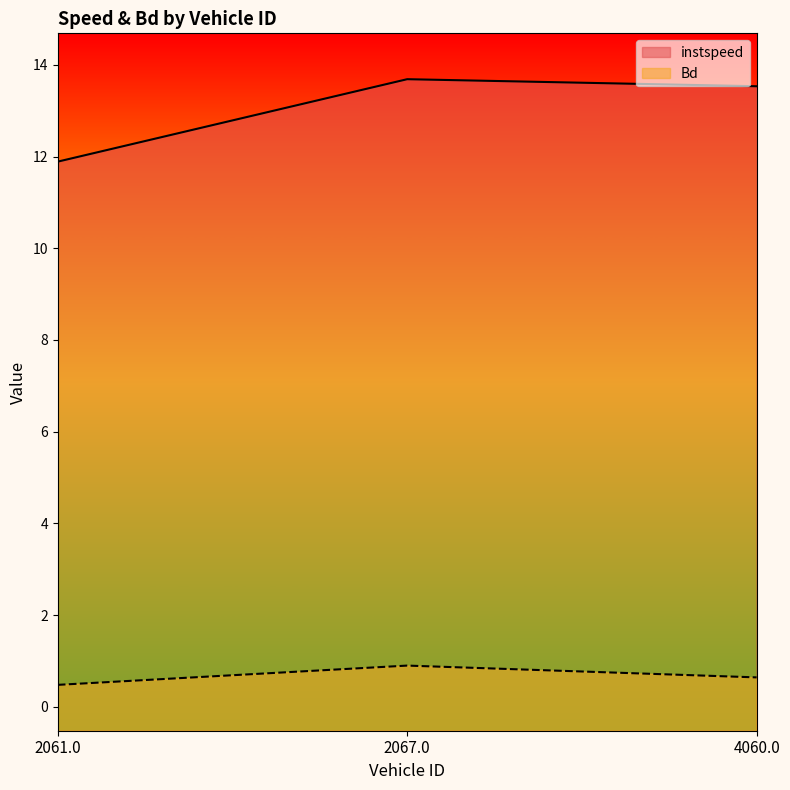

List the series in order of their overall mean, lowest first.

Bd, instspeed